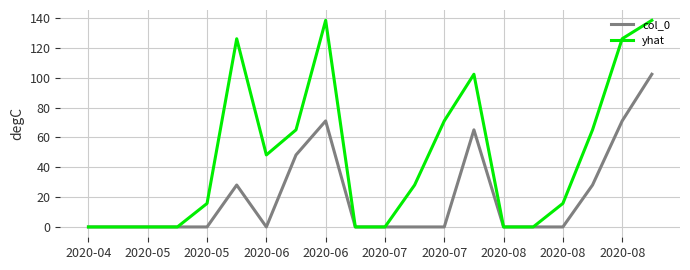

Which series has the largest range (max minus min)?

yhat